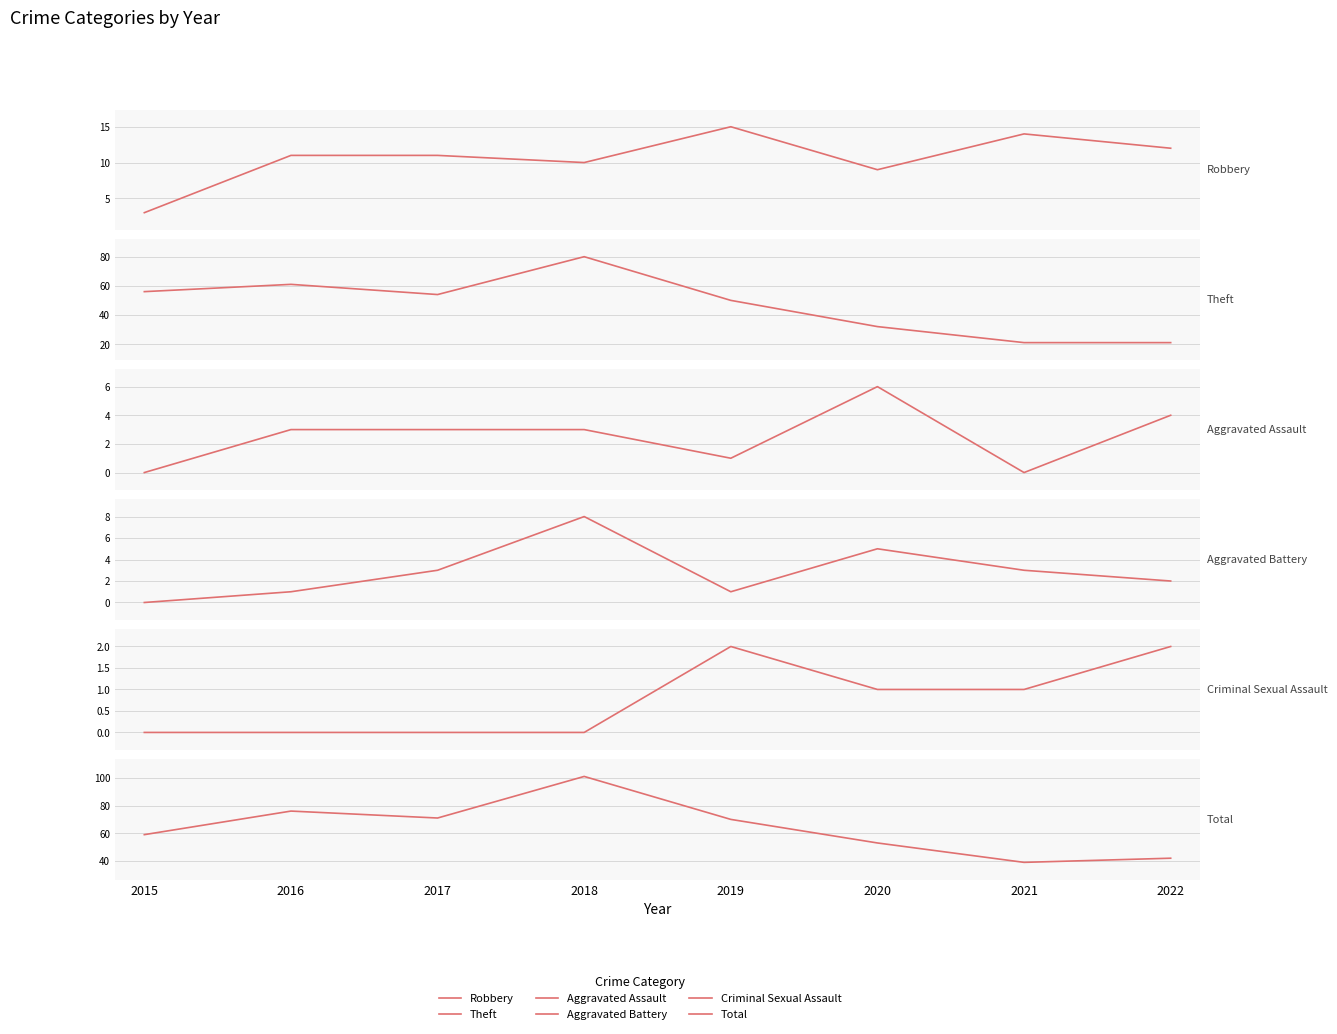

Reading right to left, list all the values displayed in this chart.

Robbery: 12	14	9	15	10	11	11	3
Theft: 21	21	32	50	80	54	61	56
Aggravated Assault: 4	0	6	1	3	3	3	0
Aggravated Battery: 2	3	5	1	8	3	1	0
Criminal Sexual Assault: 2	1	1	2	0	0	0	0
Total: 42	39	53	70	101	71	76	59